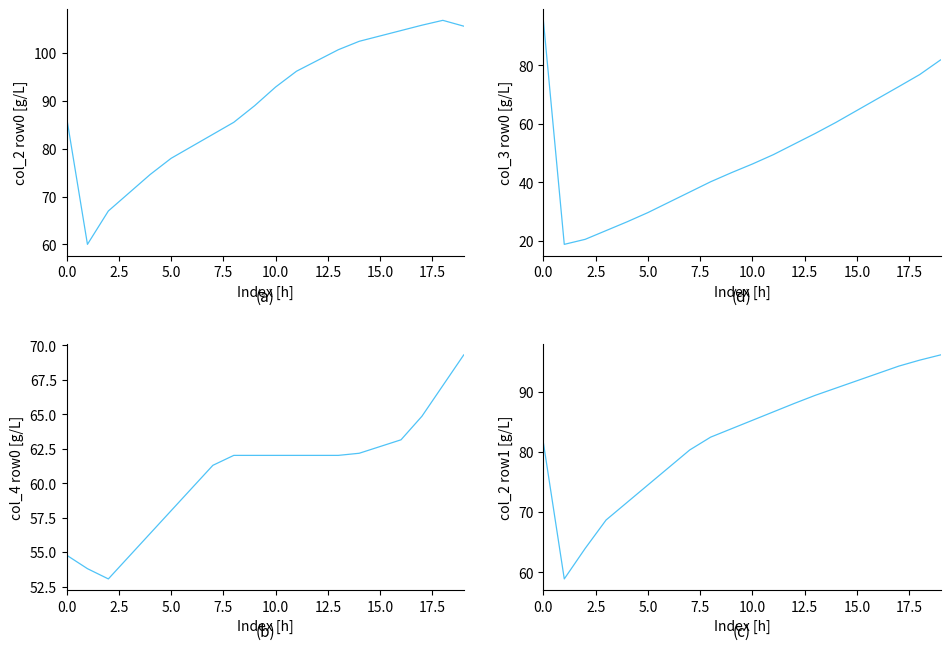

Rank the series by their maximum value, from highest to lowest.

col_2_row0, col_2_row1, col_3_row0, col_4_row0